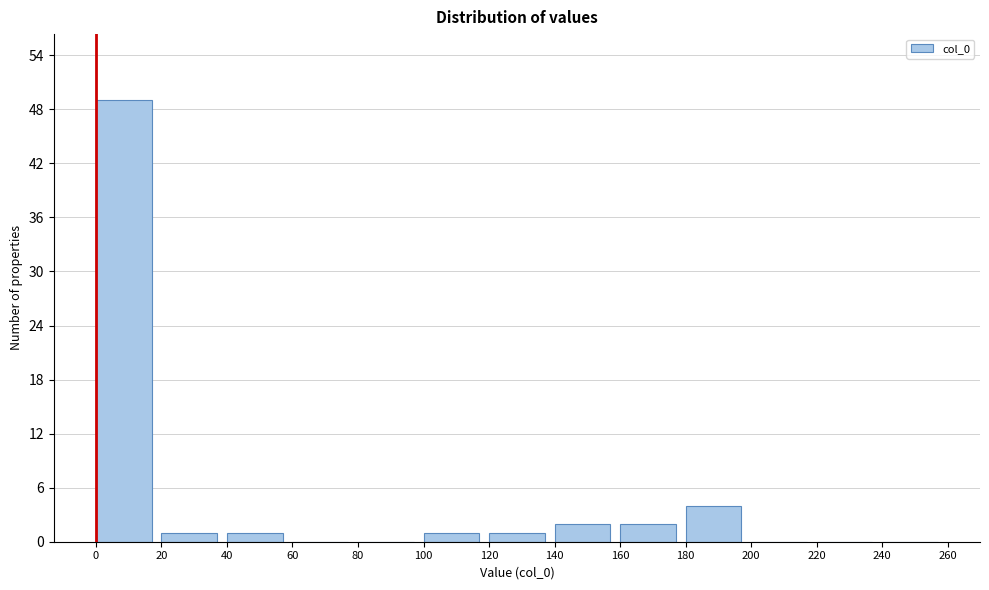

How tall is the bar that spans 180 to 200 on the x-axis? The values are not printed on the chart, so give them approximately, as read against the axis.

4